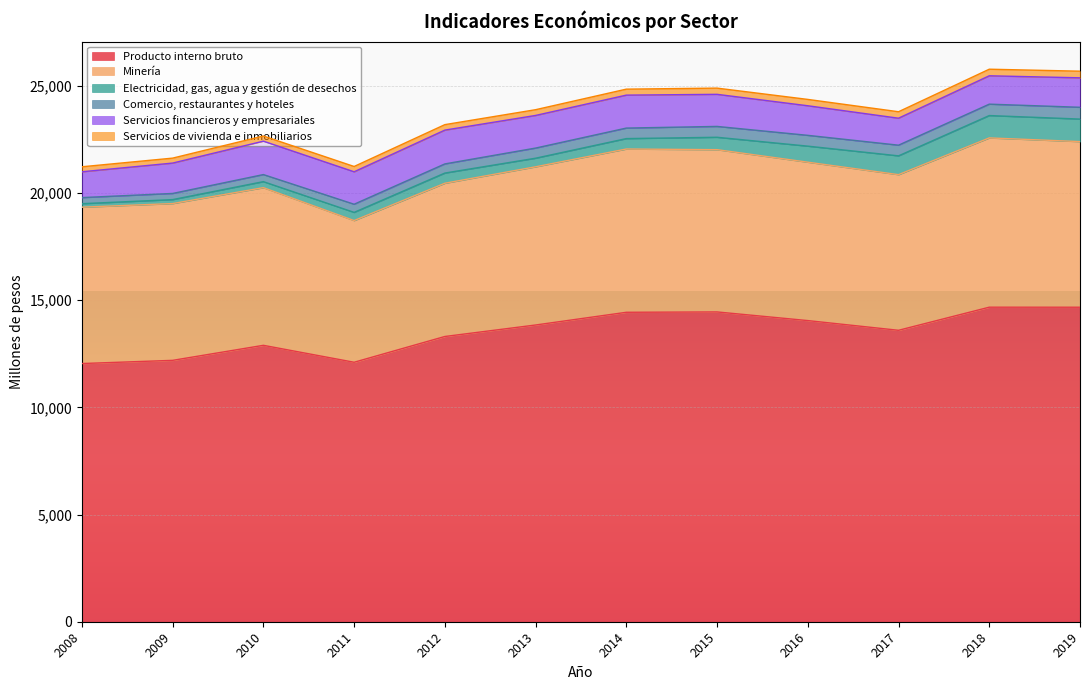

True or false: Comercio, restaurantes y hoteles and Minería intersect in this chart.

False